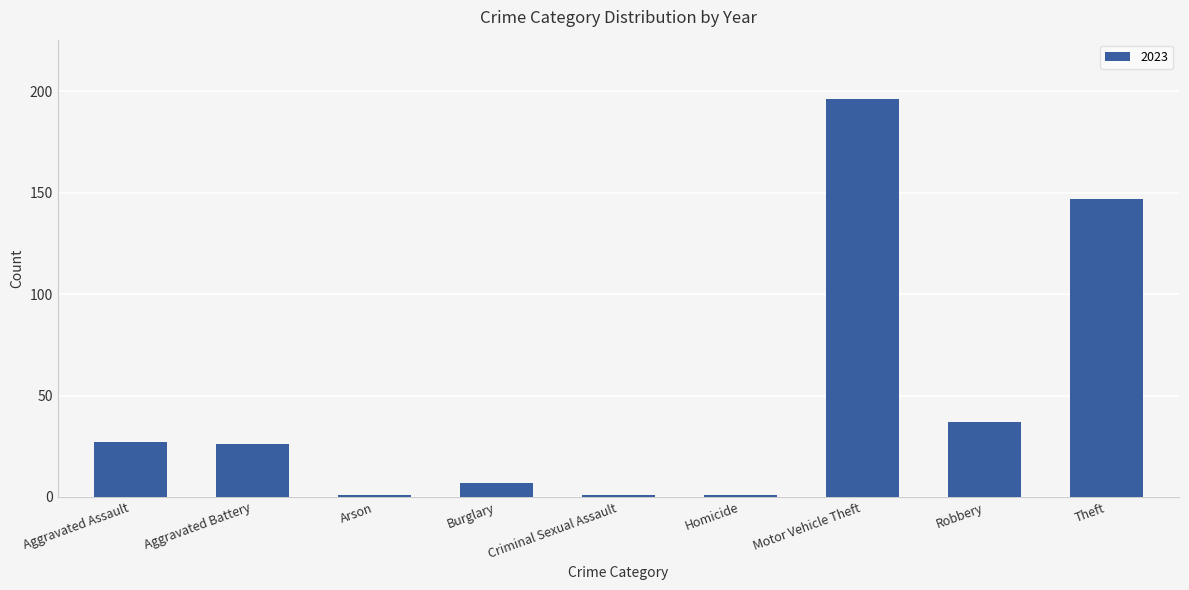

The value at Aggravated Assault is 27. True or false?

True